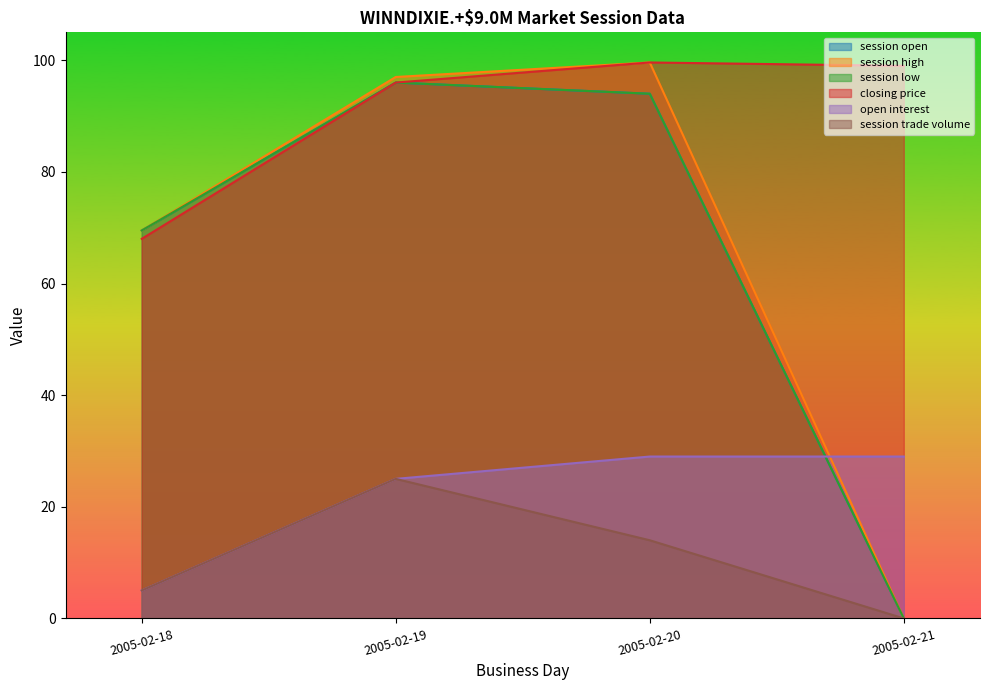

Reading left to right, what are all the values shown in this chart?

session open: 2005-02-18=69.5	2005-02-19=96.0	2005-02-20=94.0	2005-02-21=0.0
session high: 2005-02-18=69.5	2005-02-19=97.0	2005-02-20=99.6	2005-02-21=0.0
session low: 2005-02-18=69.5	2005-02-19=96.0	2005-02-20=94.0	2005-02-21=0.0
closing price: 2005-02-18=68.0	2005-02-19=96.0	2005-02-20=99.6	2005-02-21=99.0
open interest: 2005-02-18=5.0	2005-02-19=25.0	2005-02-20=29.0	2005-02-21=29.0
session trade volume: 2005-02-18=5.0	2005-02-19=25.0	2005-02-20=14.0	2005-02-21=0.0